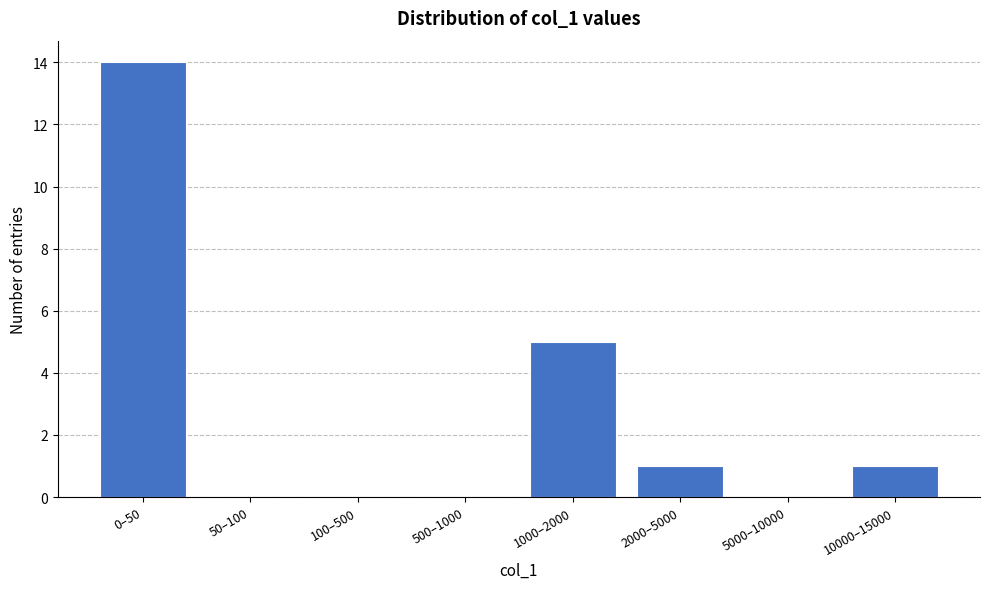

Reading left to right, what are all the values shown in this chart?

0–50=14	50–100=0	100–500=0	500–1000=0	1000–2000=5	2000–5000=1	5000–10000=0	10000–15000=1